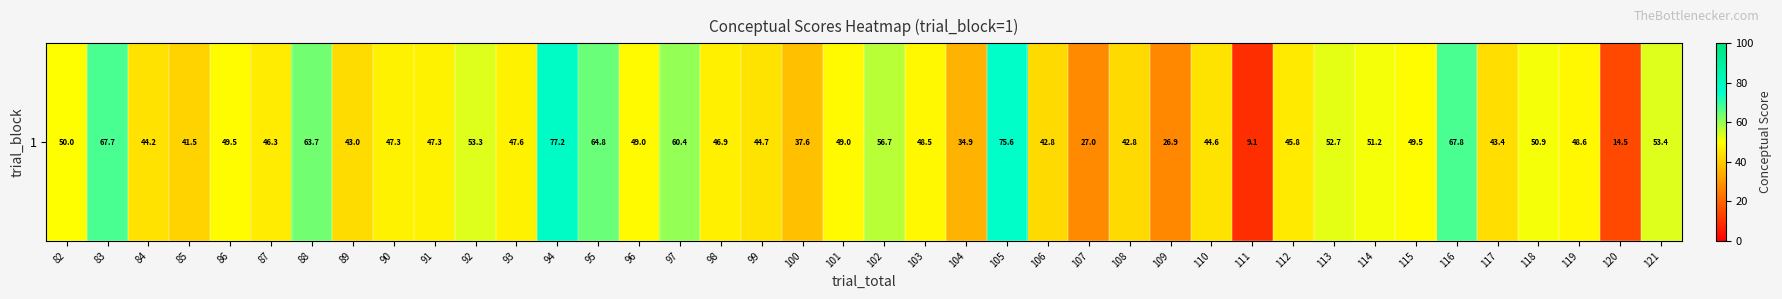

Approximately how many times larger is the value at 100 compared to 114?

0.7